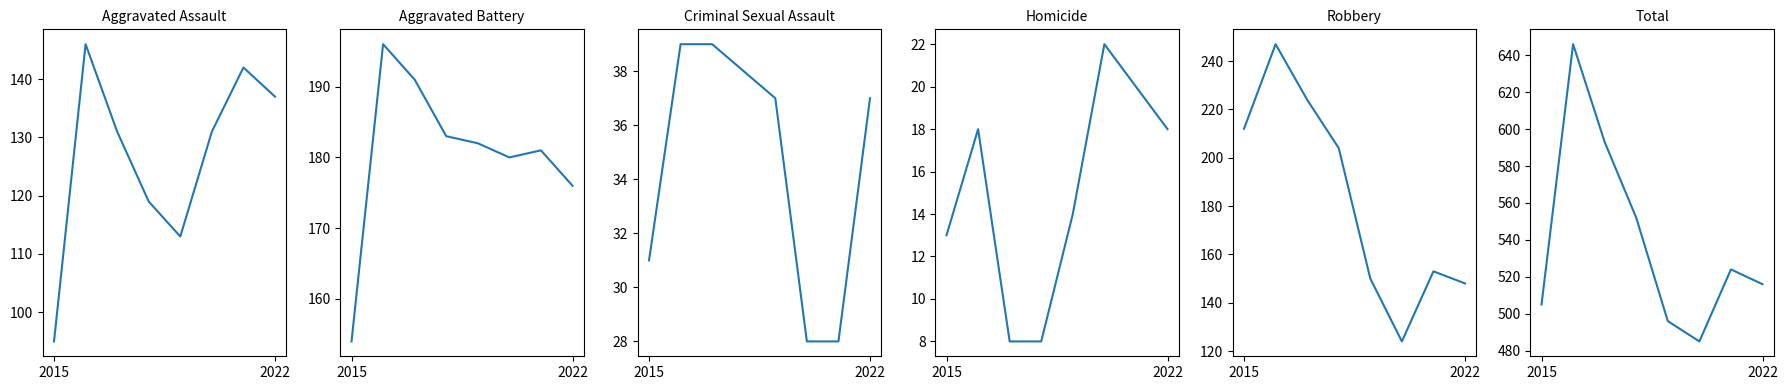

True or false: Aggravated Battery and Total intersect in this chart.

False